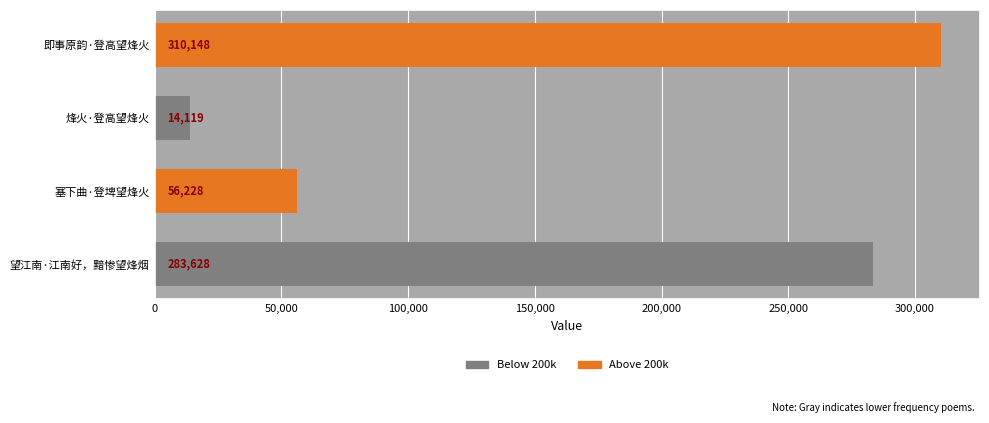

What is the change in value from 即事原韵·登高望烽火 to 烽火·登高望烽火?

-296029